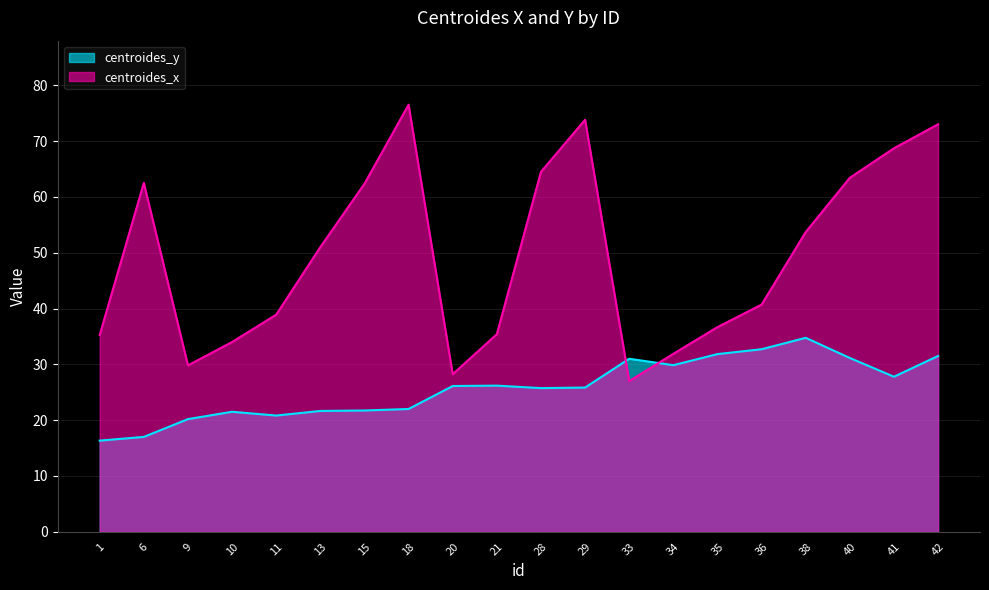

What is the approximate value of centroides_x at 6?

62.5